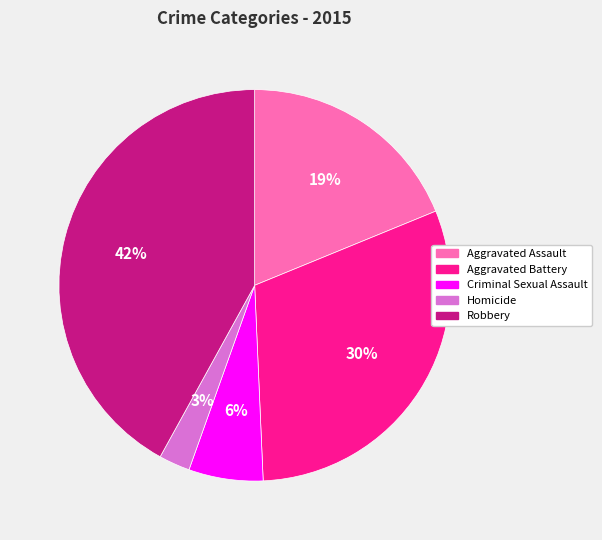

Count the number of slices in the pie.

5